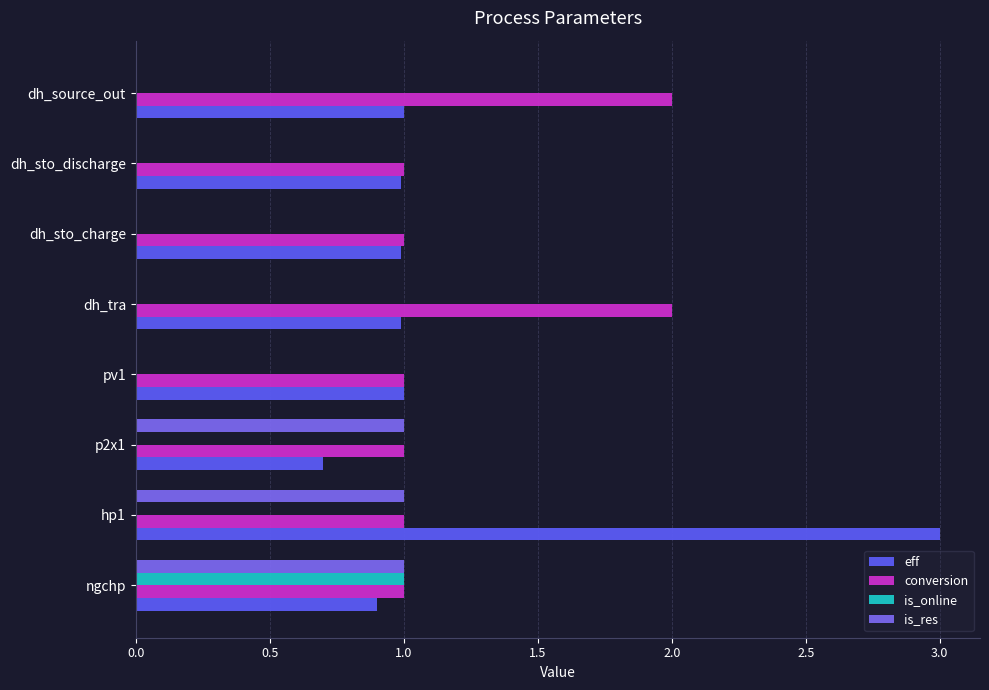

At which category is the sum across all series the highest?

hp1